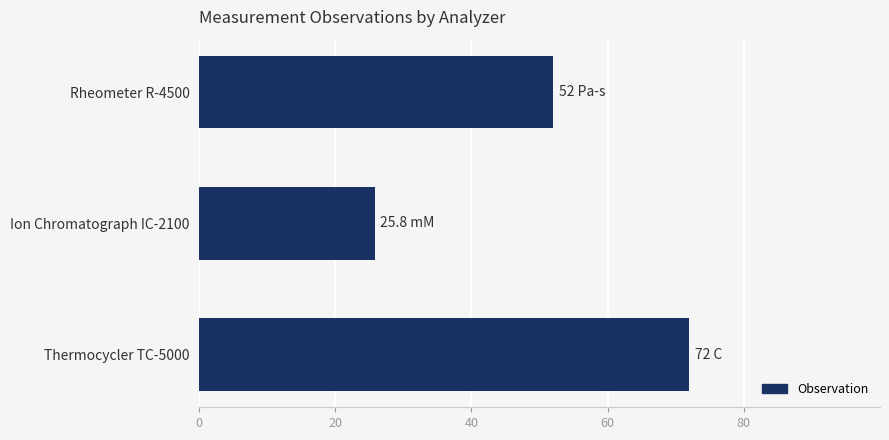

Which label corresponds to the largest value in the chart?

Thermocycler TC-5000